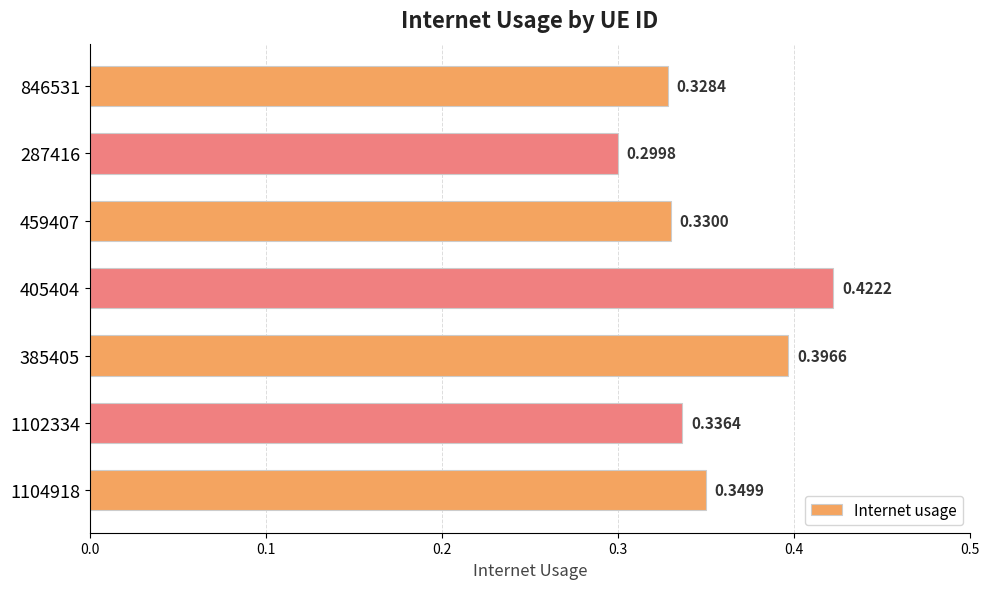

At which category does the chart reach its peak across all series?

405404